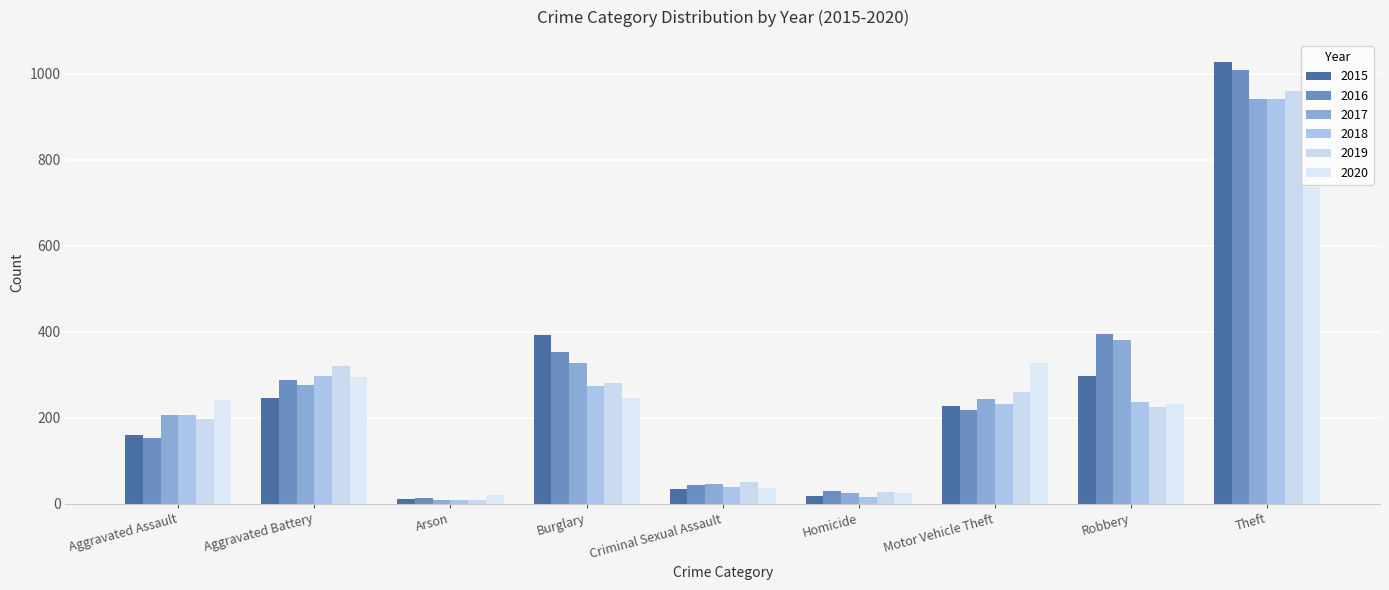

True or false: 2016 has a value of 1009 at Theft.

True